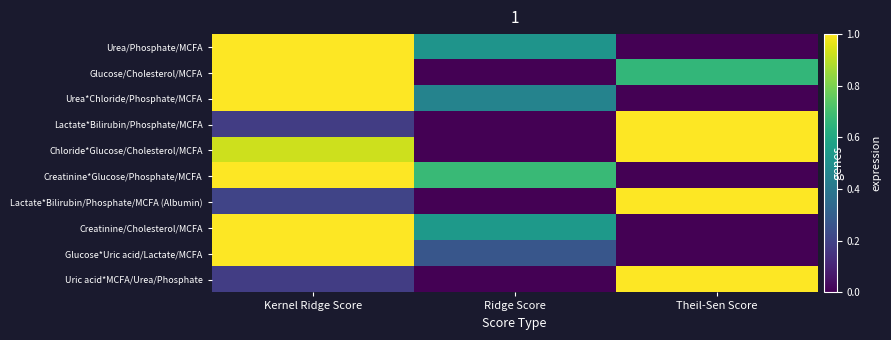

At which category is the sum across all series the highest?

Kernel Ridge Score